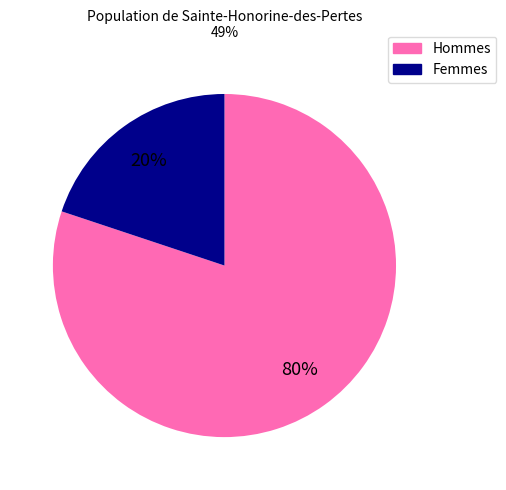

To the nearest percent, what is the average slice percentage?

50%